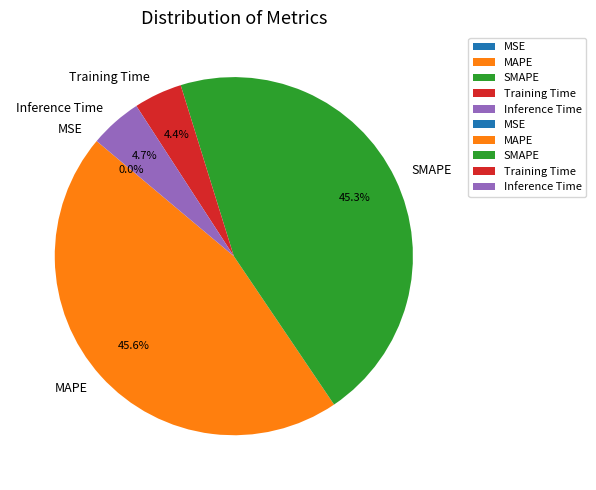

Is it true that MAPE is 33% of the pie?

False